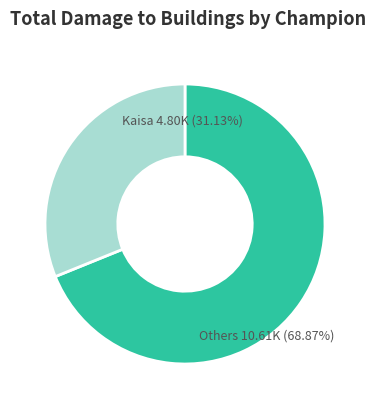

To the nearest percent, what is the average slice percentage?

50%